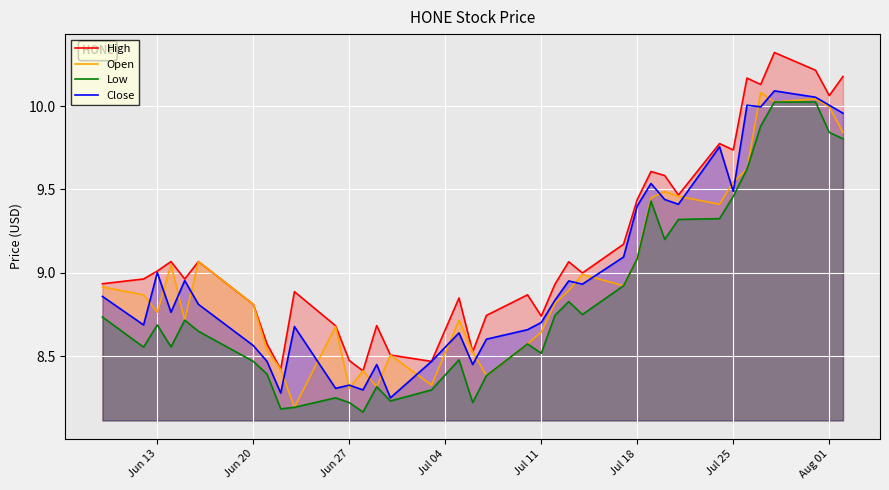

True or false: Low and High cross at least once.

False